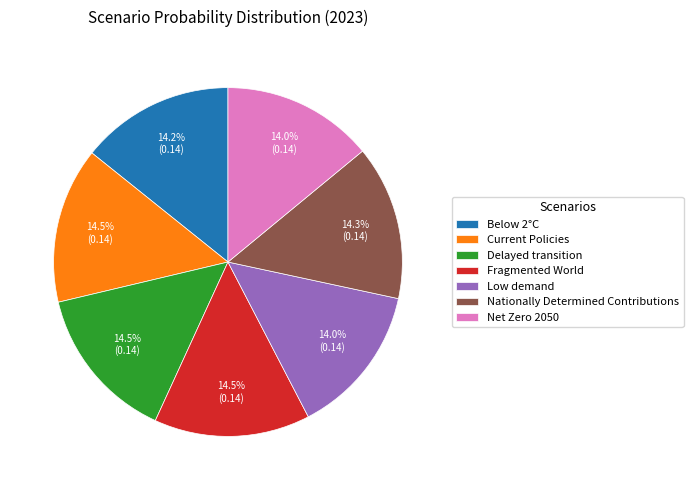

What portion of the pie excludes Fragmented World?

85.5%